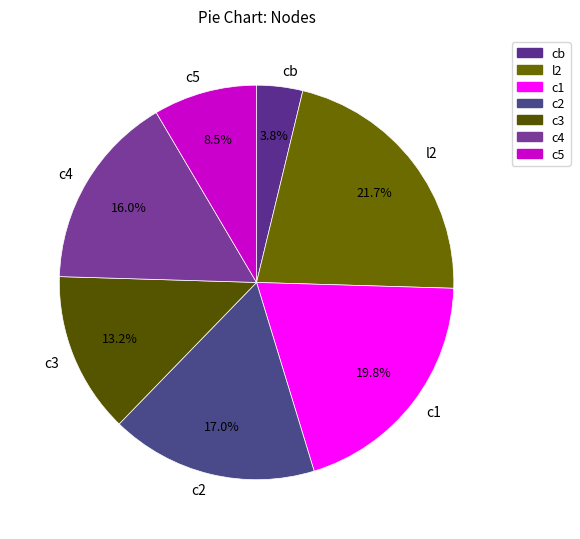

What is the smallest slice in the pie chart?

cb